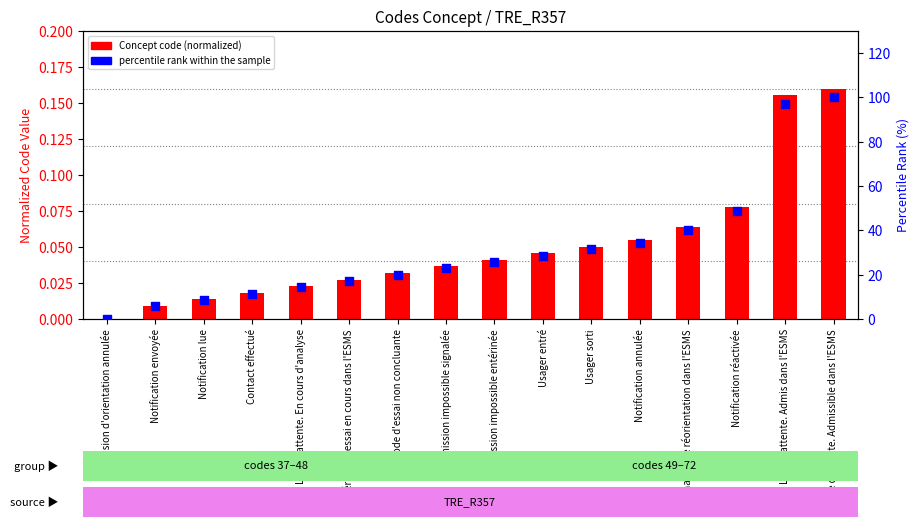

Is the value of percentile rank within the sample at Contact effectué greater than the value of Concept code (normalized) at Période d'essai non concluante?

Yes